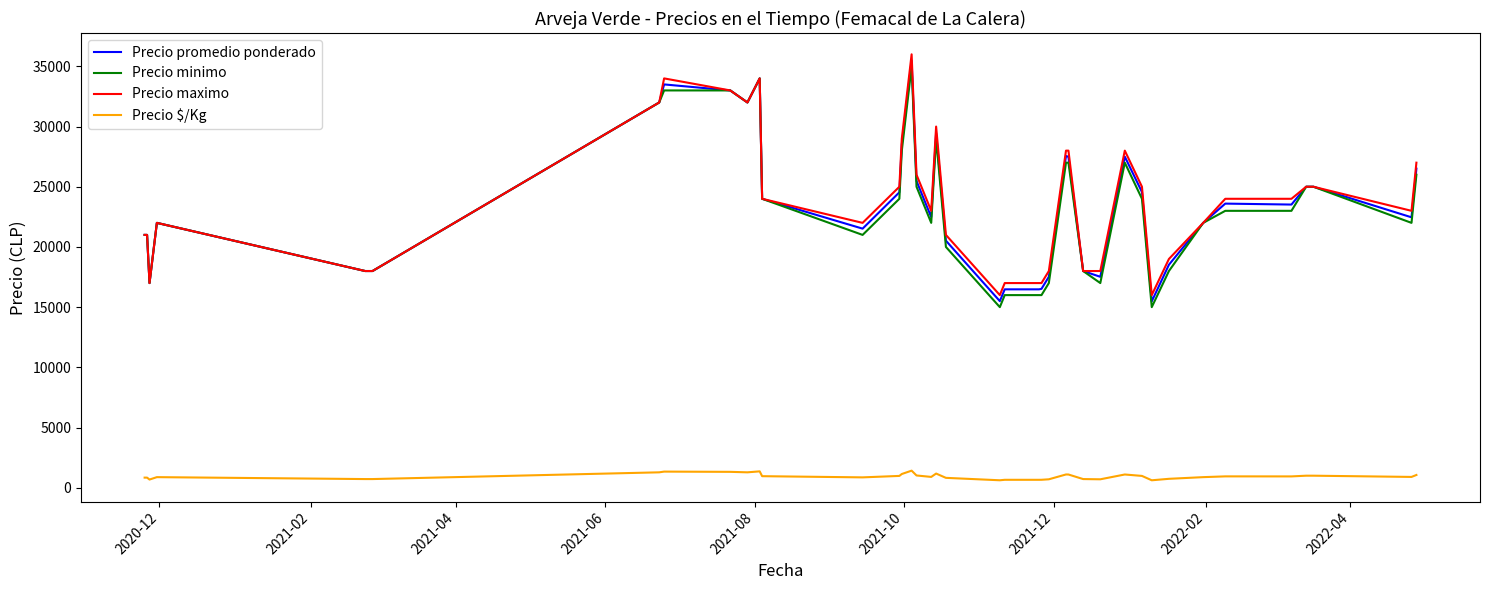

True or false: Precio minimo and Precio $/Kg cross at least once.

False